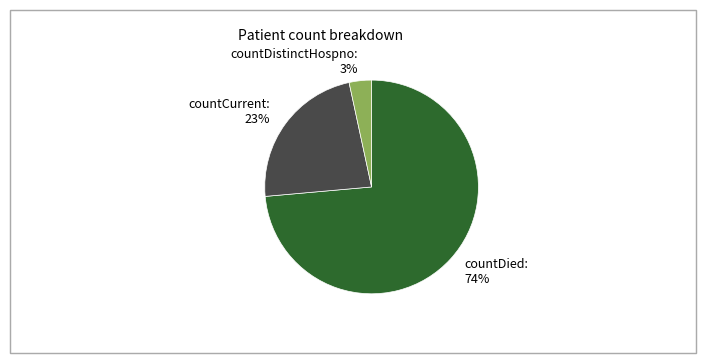

To the nearest percent, what percentage of the pie is countDistinctHospno?

3%